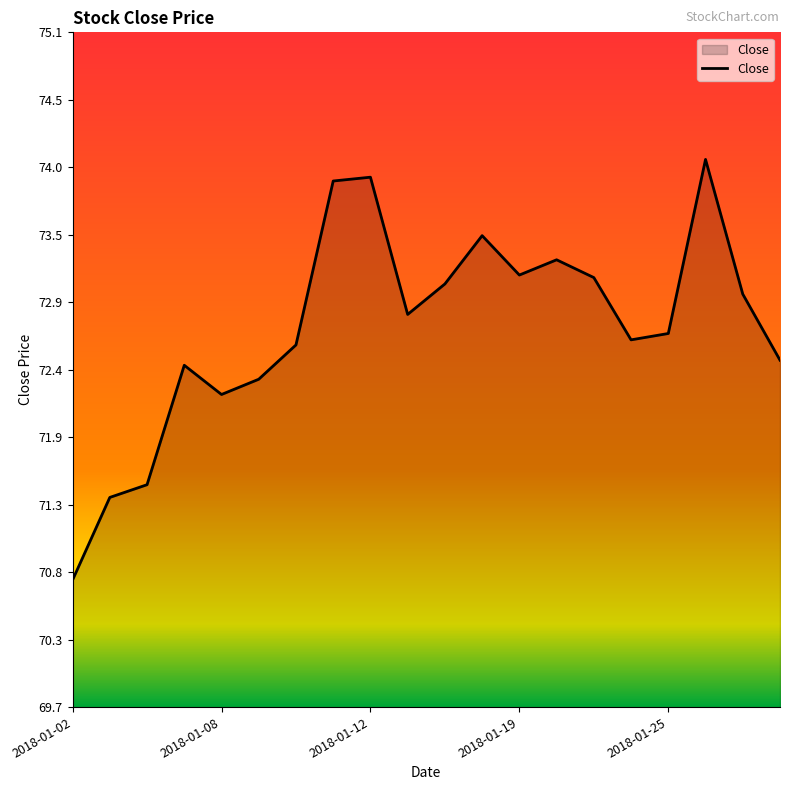

What is the greatest value displayed?

74.1